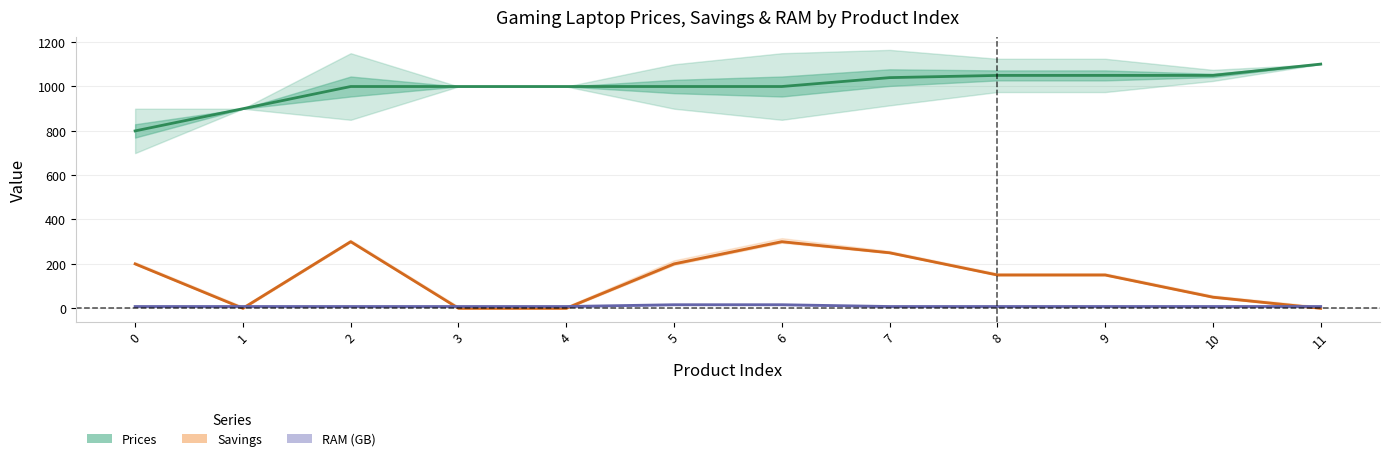

How many lines are shown in the chart?

3